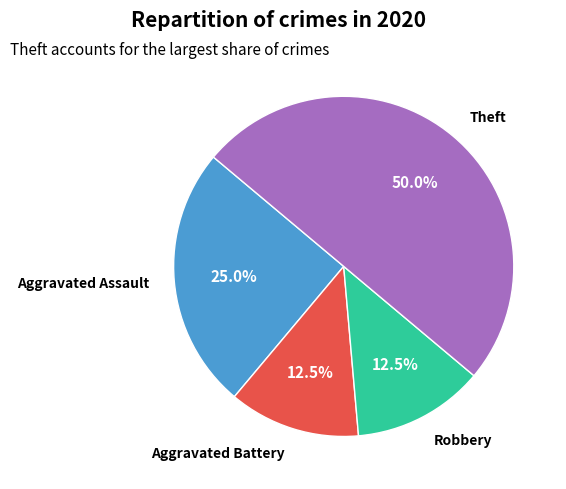

Is it true that Aggravated Battery is 1% of the pie?

False